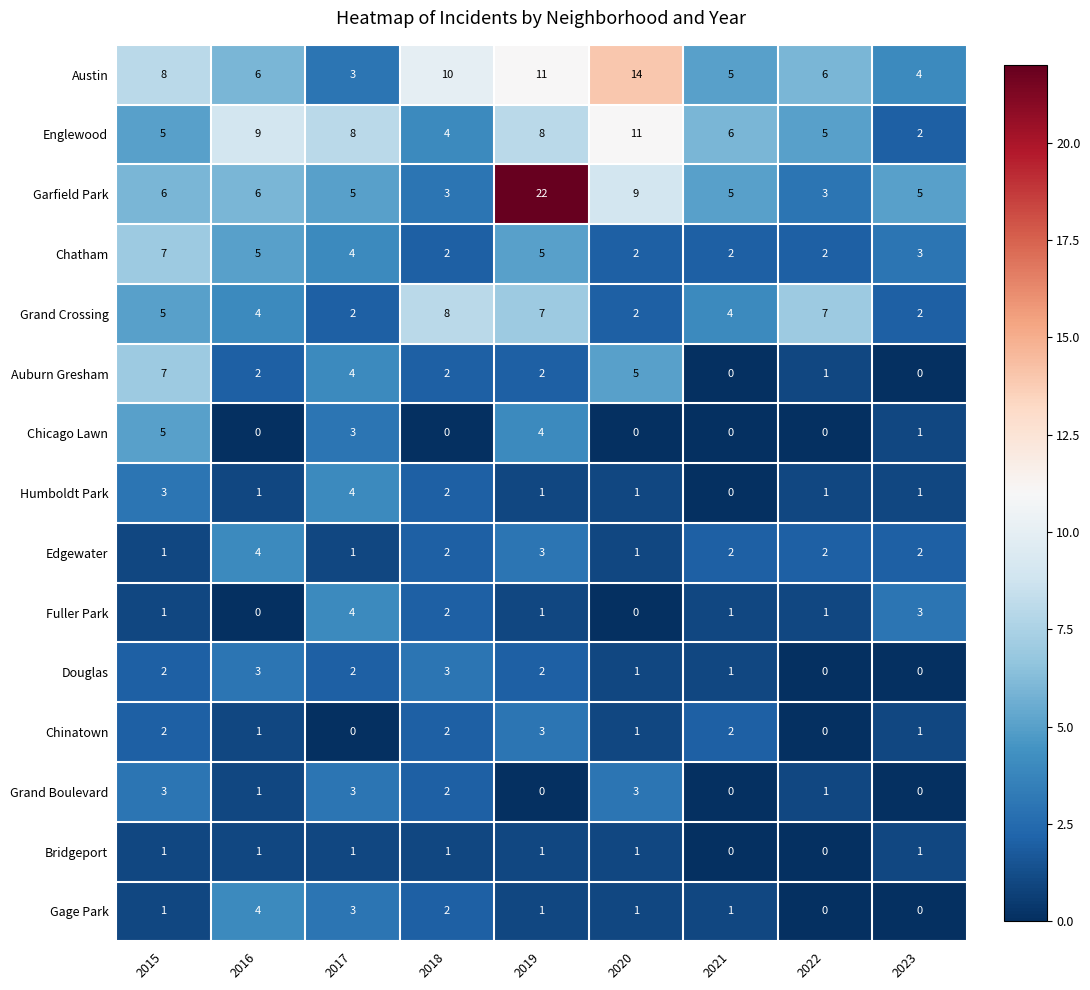

How many Auburn Gresham values are between 1 and 4?

5